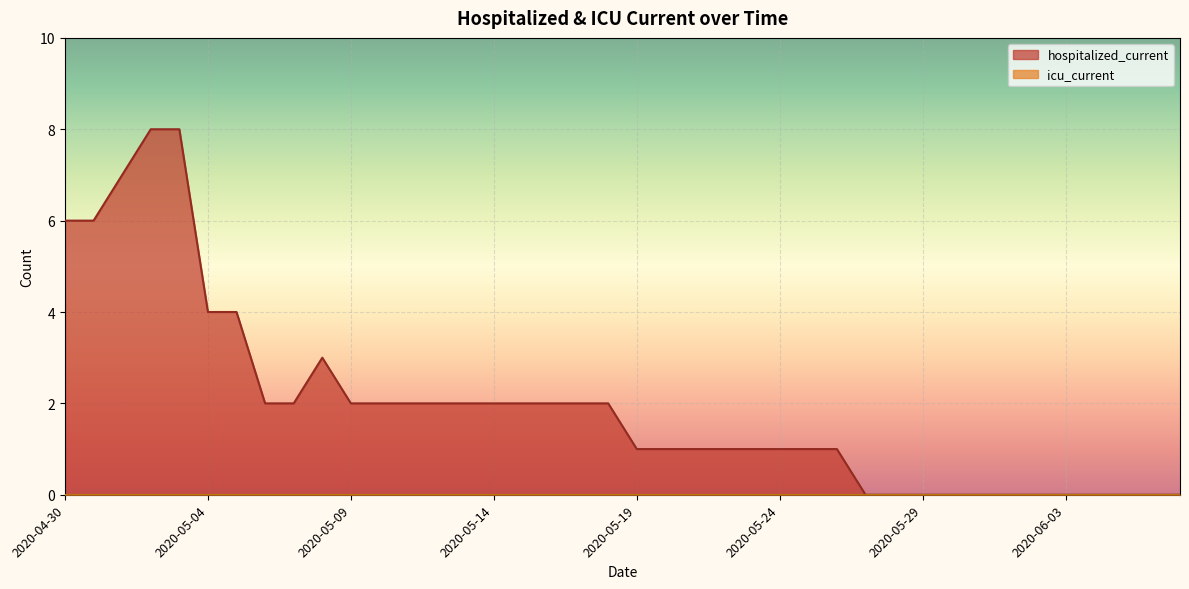

What value does the data have at 2020-05-21?

1